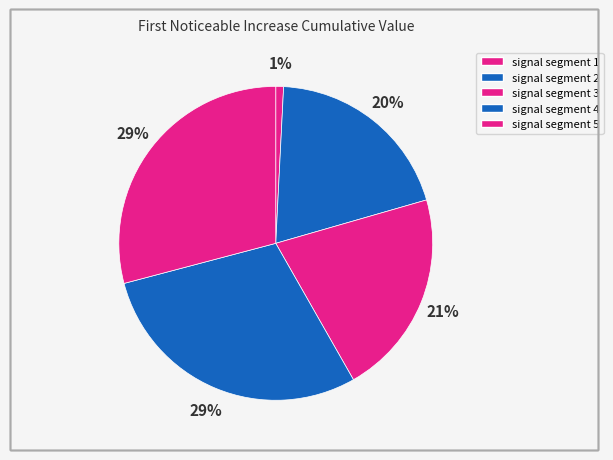

How many slices are in this pie chart?

5